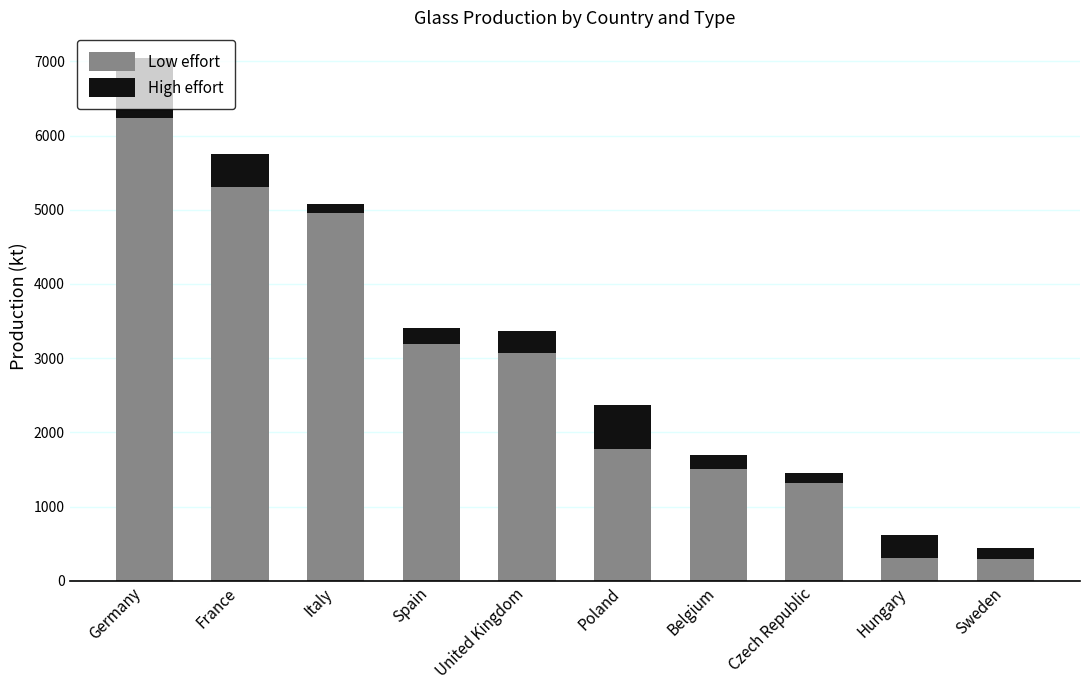

Count the number of data series in this chart.

2